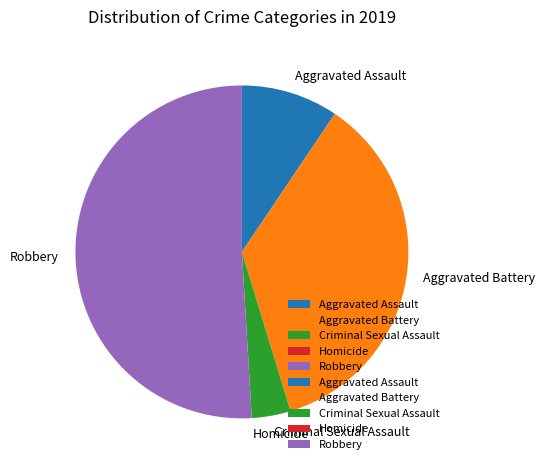

Does Aggravated Battery account for over 50% of the chart?

No